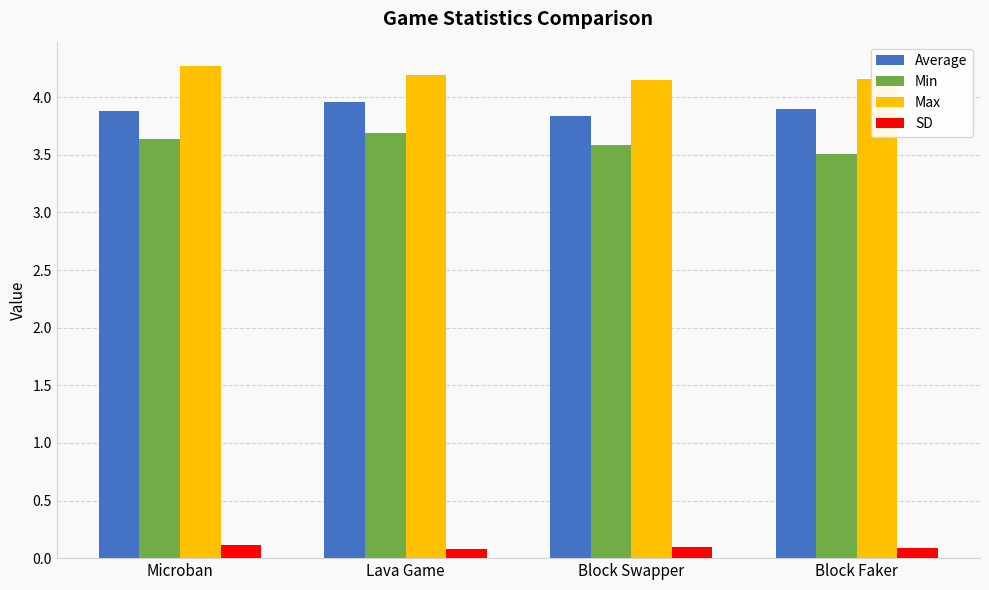

Which category has the highest value across all series?

Microban